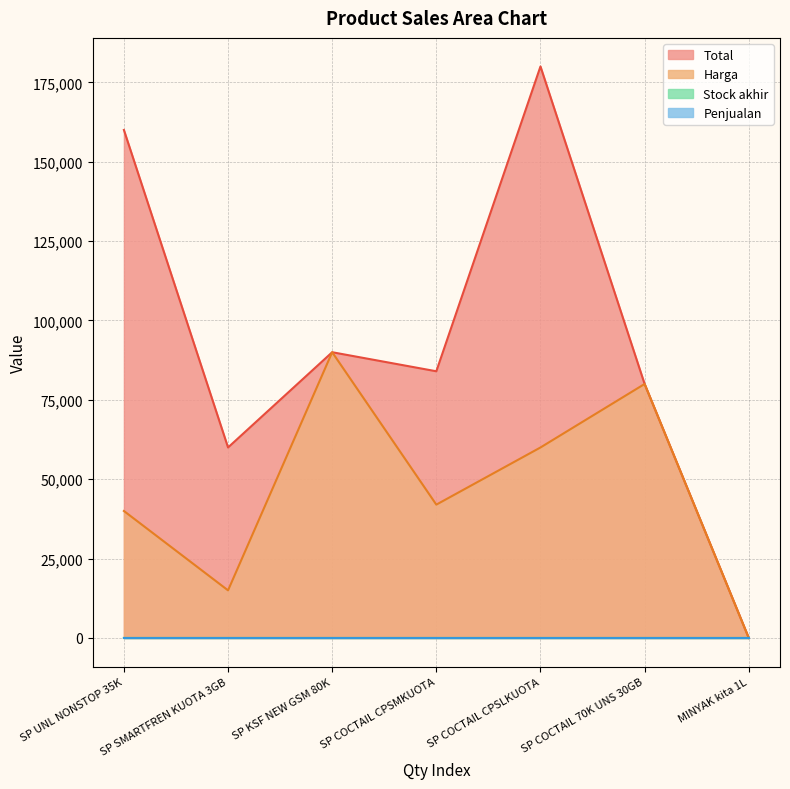

True or false: Harga and Total intersect in this chart.

False